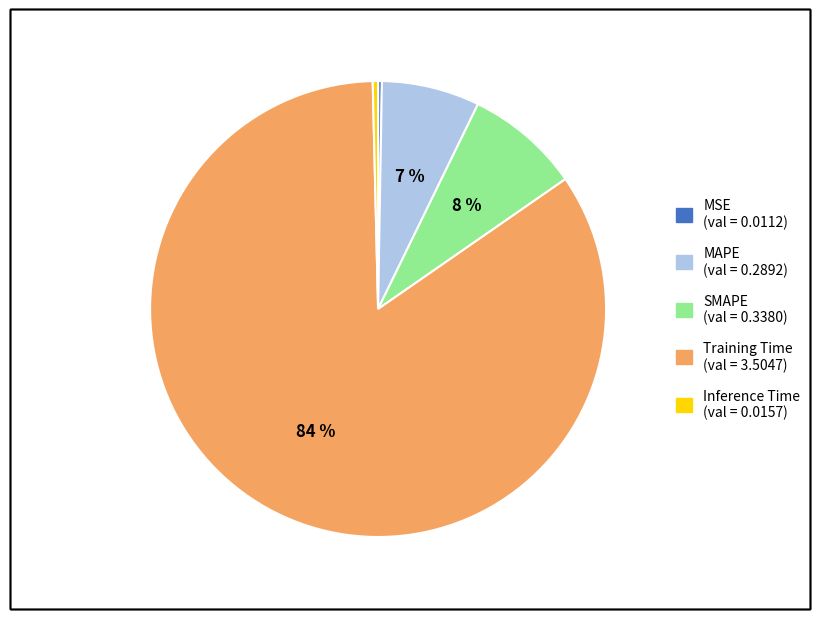

Is the sum of Training Time and MAPE greater than half?

Yes